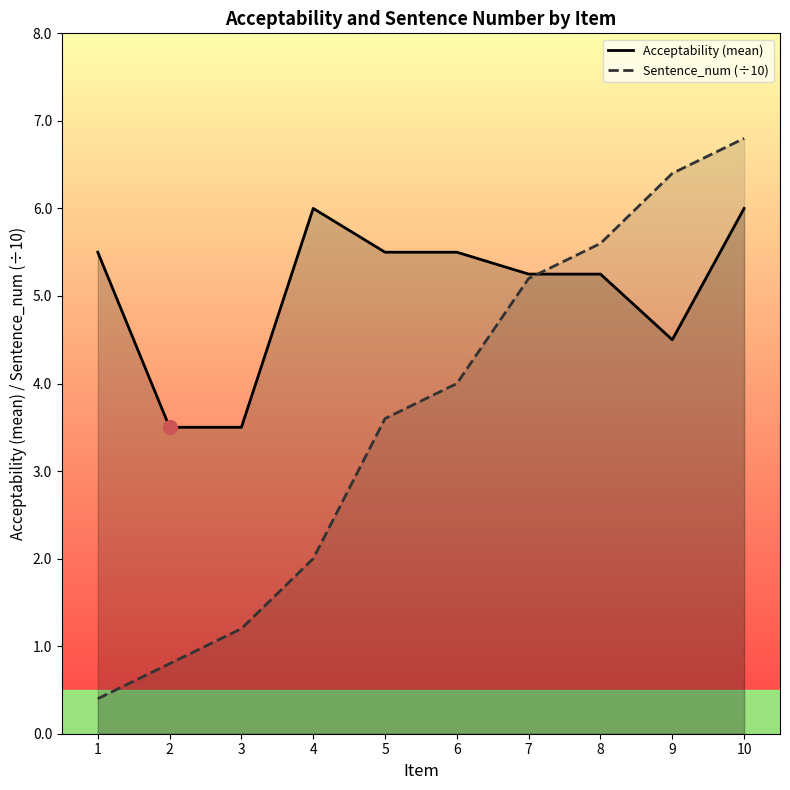

What is the difference between the Acceptability values at 7 and 4?

0.8